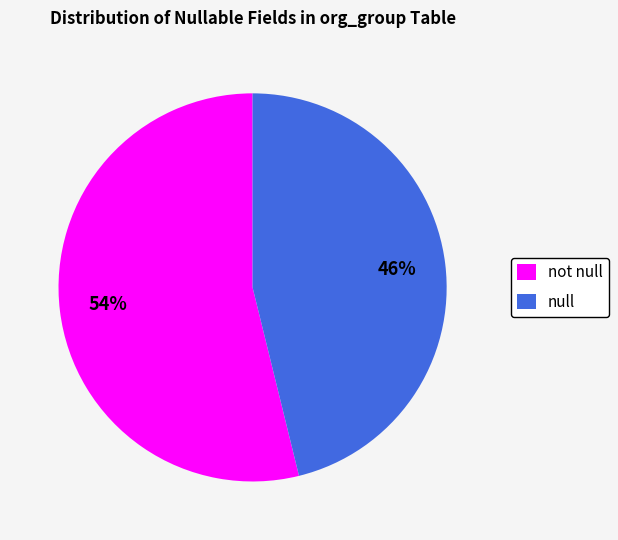

To the nearest percent, what is the average slice percentage?

50%